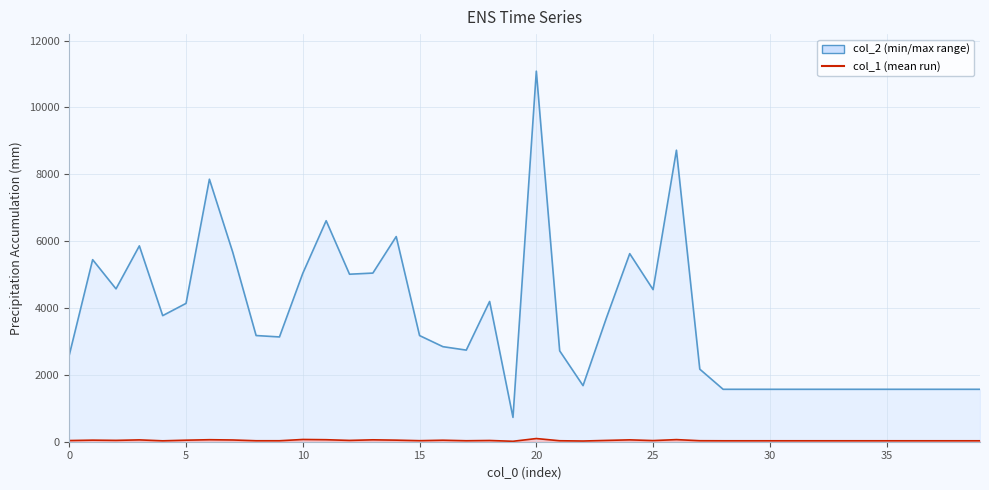

What is the smallest value displayed?

13